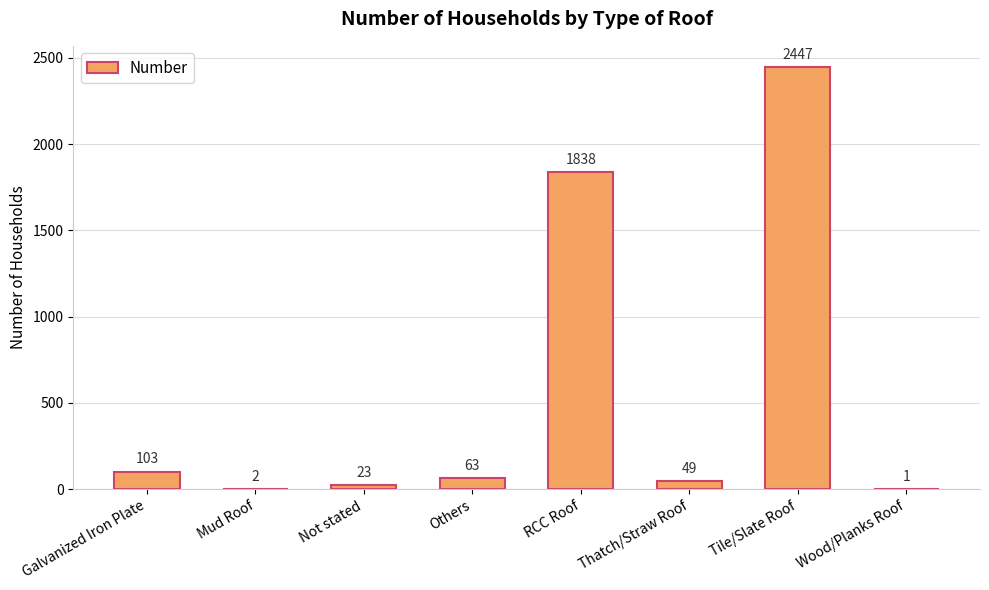

What is the ratio of the value at RCC Roof to the value at Galvanized Iron Plate?

17.8